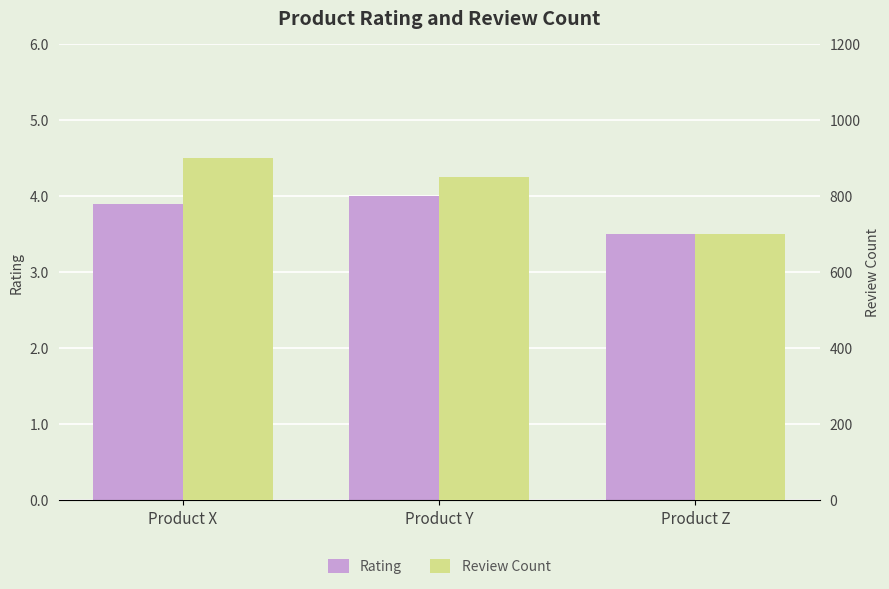

Reading left to right, transcribe all the data shown in this chart.

Rating: Product X=3.9	Product Y=4.0	Product Z=3.5
Review Count: Product X=900.0	Product Y=850.0	Product Z=700.0